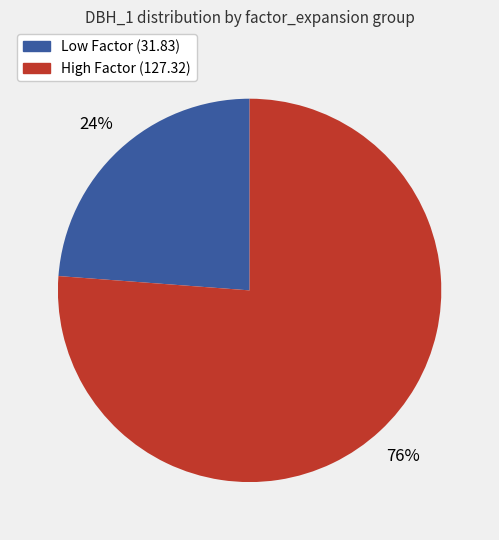

To the nearest percent, what is the average slice percentage?

50%